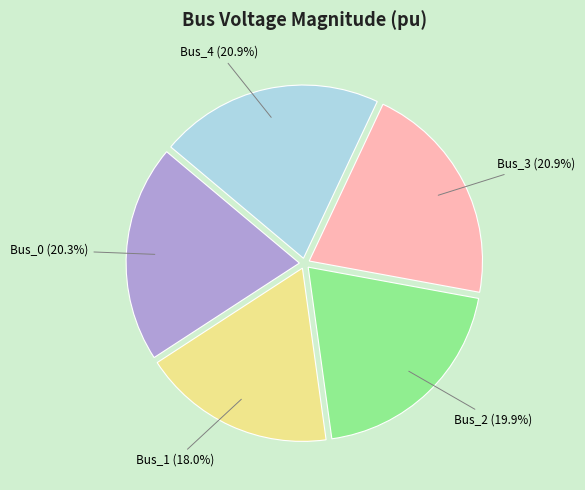

Which slice is the smallest?

Bus_1